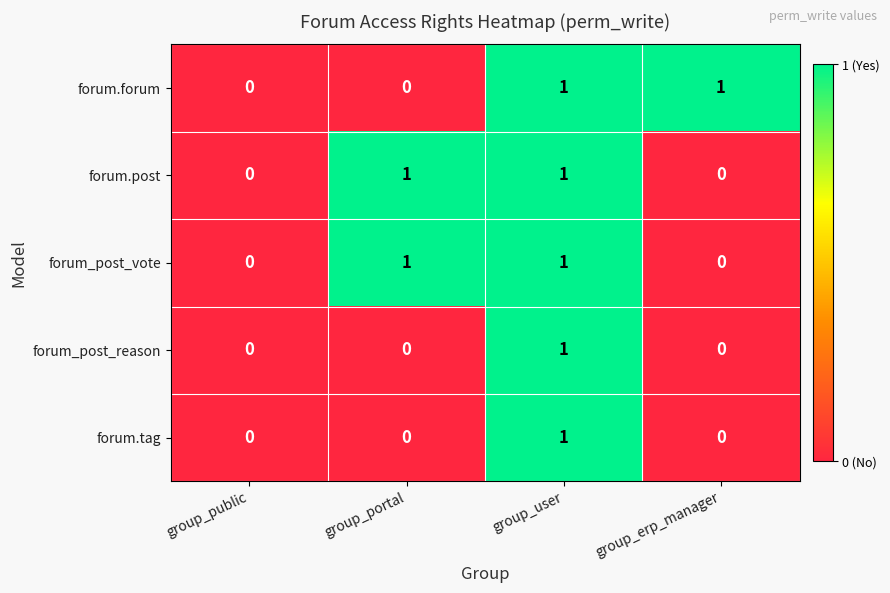

At which category is the sum across all series the highest?

group_user